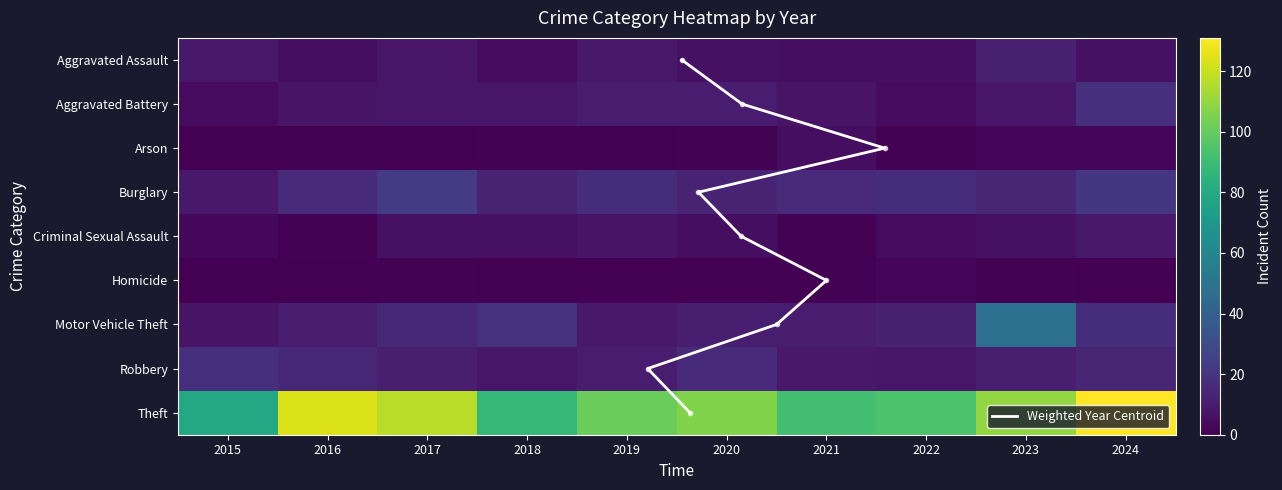

Reading left to right, what are all the values shown in this chart?

Aggravated Assault: 9	5	8	4	9	6	5	5	12	6
Aggravated Battery: 4	7	8	8	10	10	7	4	8	18
Arson: 0	0	0	1	0	1	5	1	2	2
Burglary: 9	16	23	13	17	13	16	17	14	21
Criminal Sexual Assault: 3	1	6	6	7	5	1	4	6	9
Homicide: 0	0	1	0	0	0	1	2	1	0
Motor Vehicle Theft: 7	10	15	19	9	11	10	12	48	17
Robbery: 18	15	11	8	10	16	9	8	11	14
Theft: 79	124	117	87	101	106	92	94	110	131